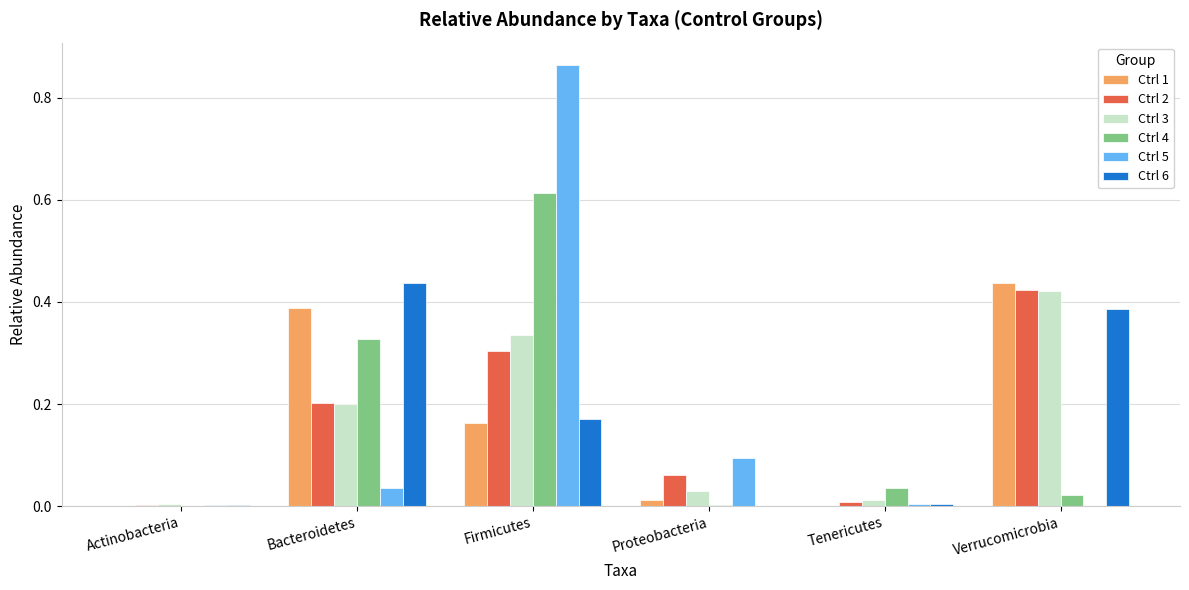

Are the bars horizontal?

No